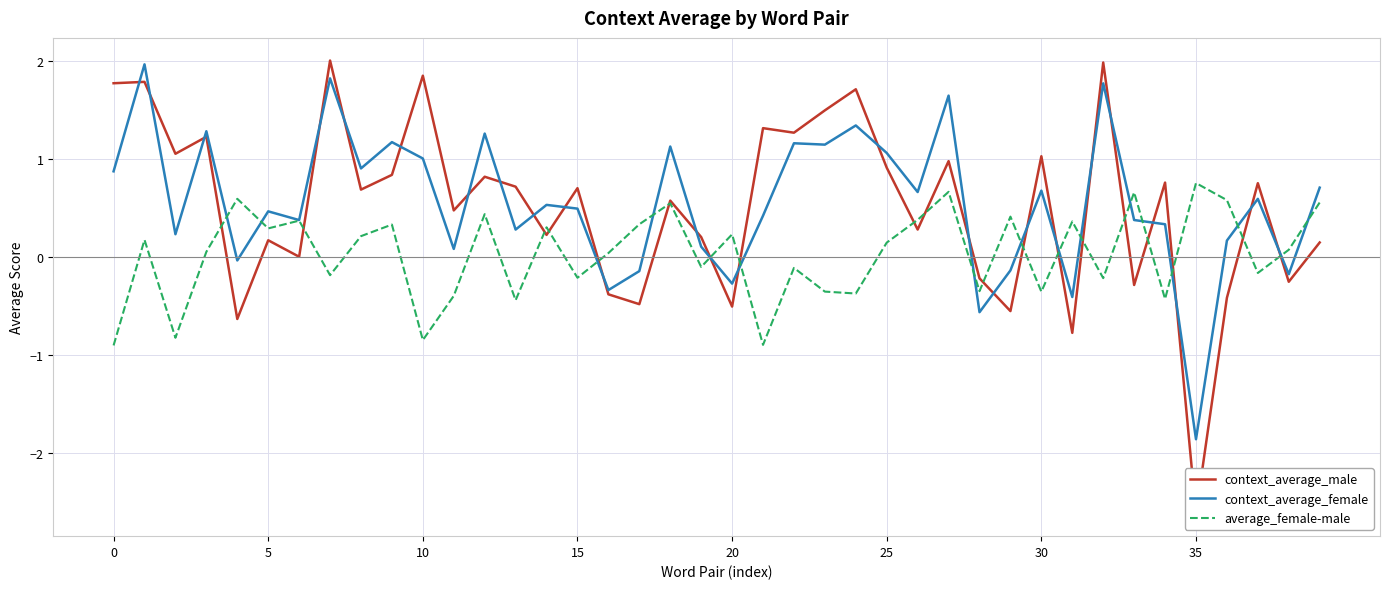

Reading left to right, what are all the values shown in this chart?

context_average_male: 1.8	1.8	1.1	1.2	-0.6	0.2	0.0	2.0	0.7	0.8	1.9	0.5	0.8	0.7	0.2	0.7	-0.4	-0.5	0.6	0.2	-0.5	1.3	1.3	1.5	1.7	0.9	0.3	1.0	-0.2	-0.5	1.0	-0.8	2.0	-0.3	0.8	-2.6	-0.4	0.8	-0.2	0.2
context_average_female: 0.9	2.0	0.2	1.3	-0.0	0.5	0.4	1.8	0.9	1.2	1.0	0.1	1.3	0.3	0.5	0.5	-0.3	-0.1	1.1	0.1	-0.3	0.4	1.2	1.1	1.3	1.1	0.7	1.6	-0.6	-0.1	0.7	-0.4	1.8	0.4	0.3	-1.9	0.2	0.6	-0.2	0.7
average_female-male: -0.9	0.2	-0.8	0.1	0.6	0.3	0.4	-0.2	0.2	0.3	-0.8	-0.4	0.4	-0.4	0.3	-0.2	0.0	0.3	0.6	-0.1	0.2	-0.9	-0.1	-0.3	-0.4	0.2	0.4	0.7	-0.3	0.4	-0.4	0.4	-0.2	0.7	-0.4	0.8	0.6	-0.2	0.1	0.6